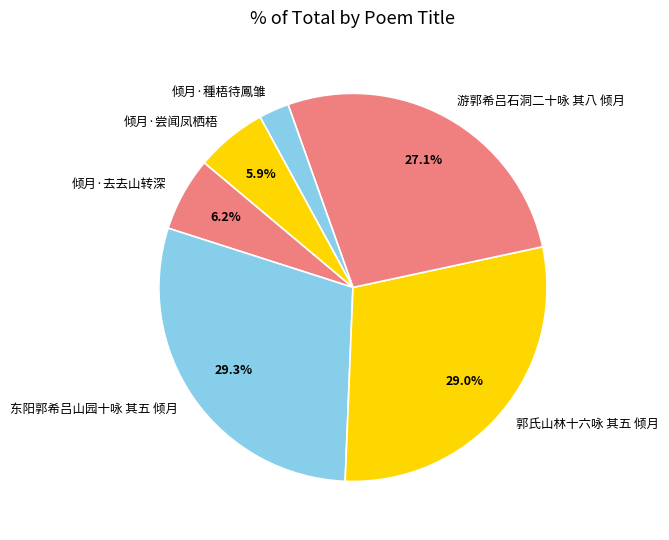

Which category has the smallest portion of the pie?

倾月·種梧待鳳雏